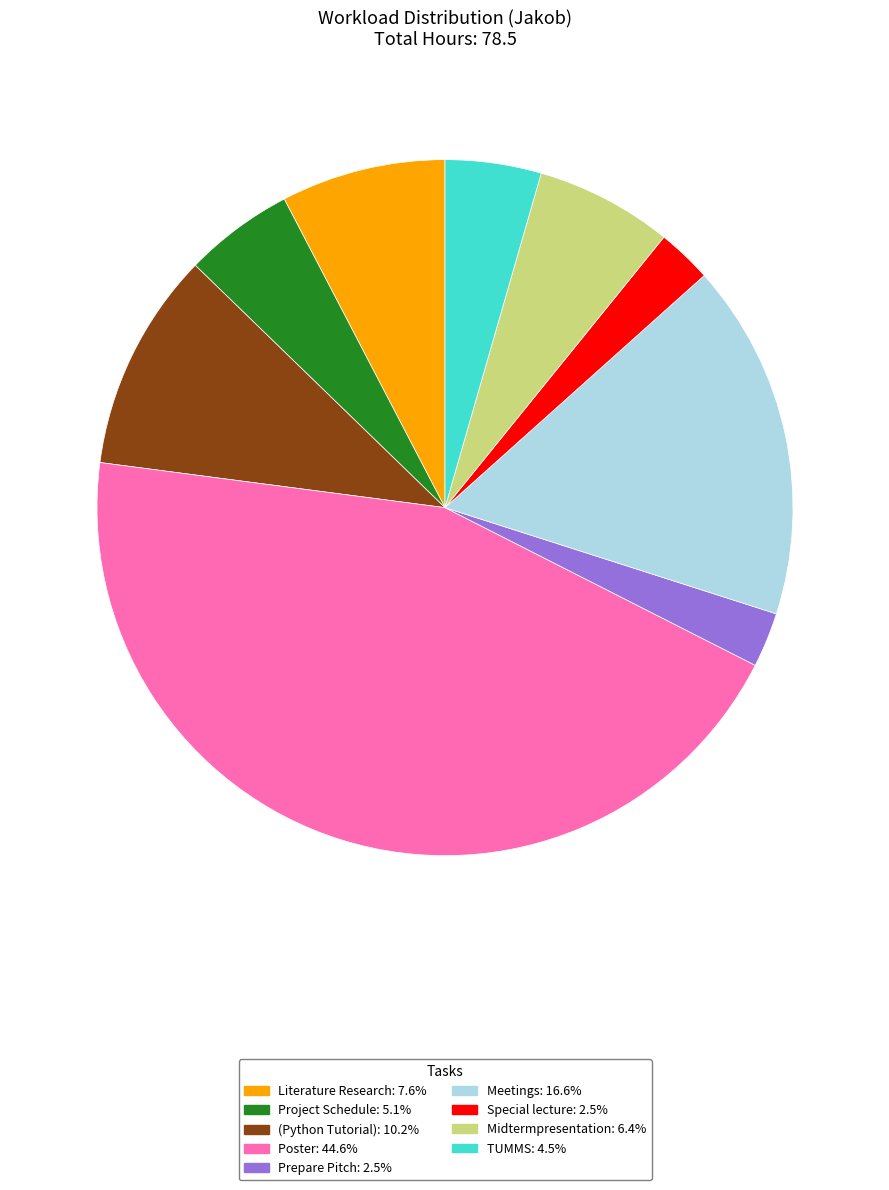

Combined, do Literature Research and Midtermpresentation account for over 50%?

No